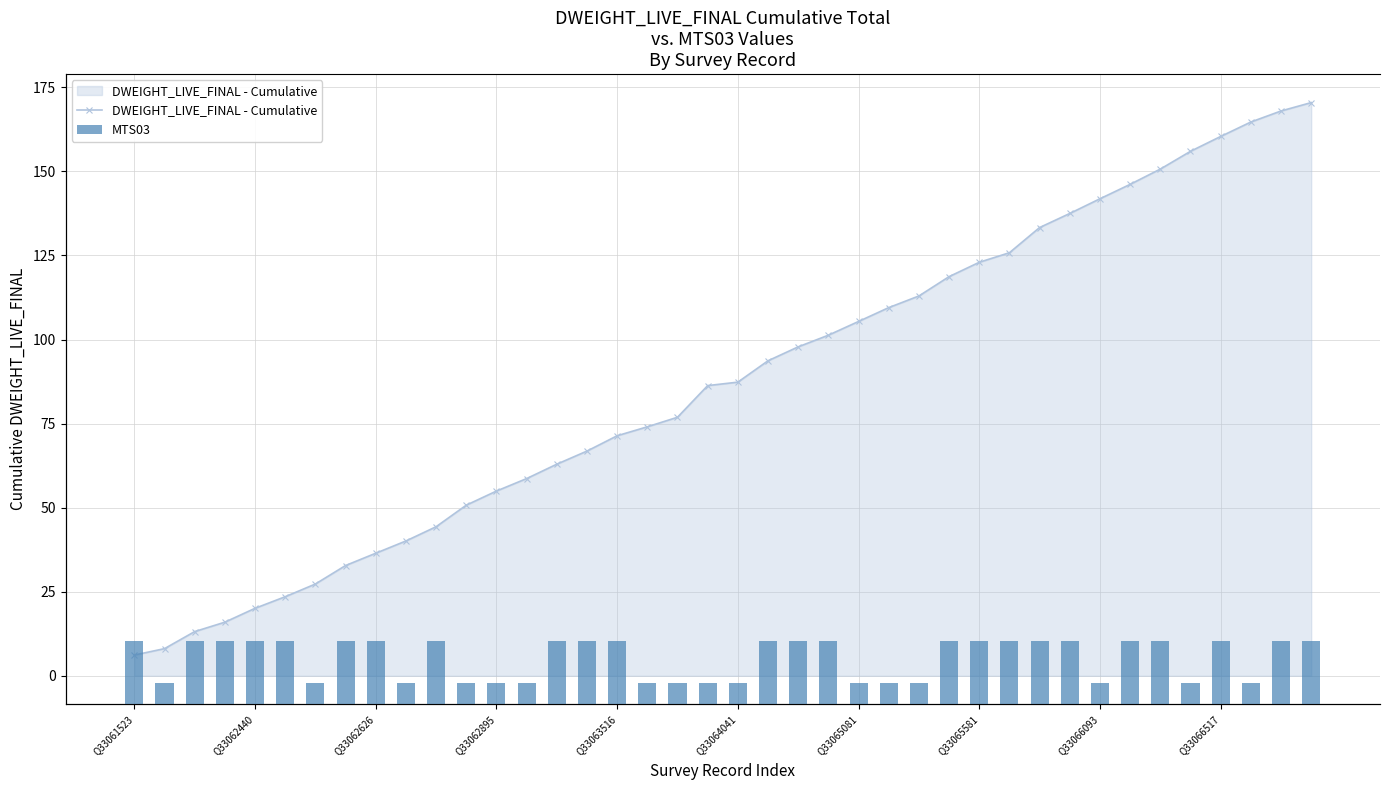

Between Q33062626 and 11, which is larger?

11